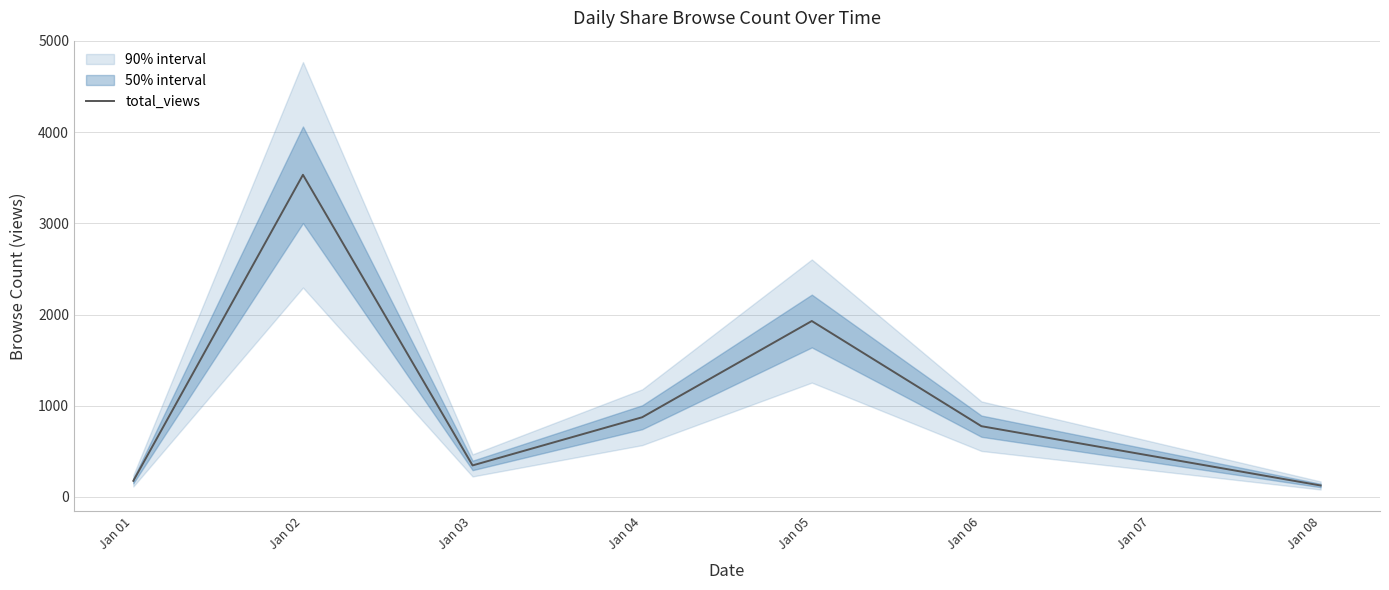

Where is total_views nearest to the value 1829?

Jan 05